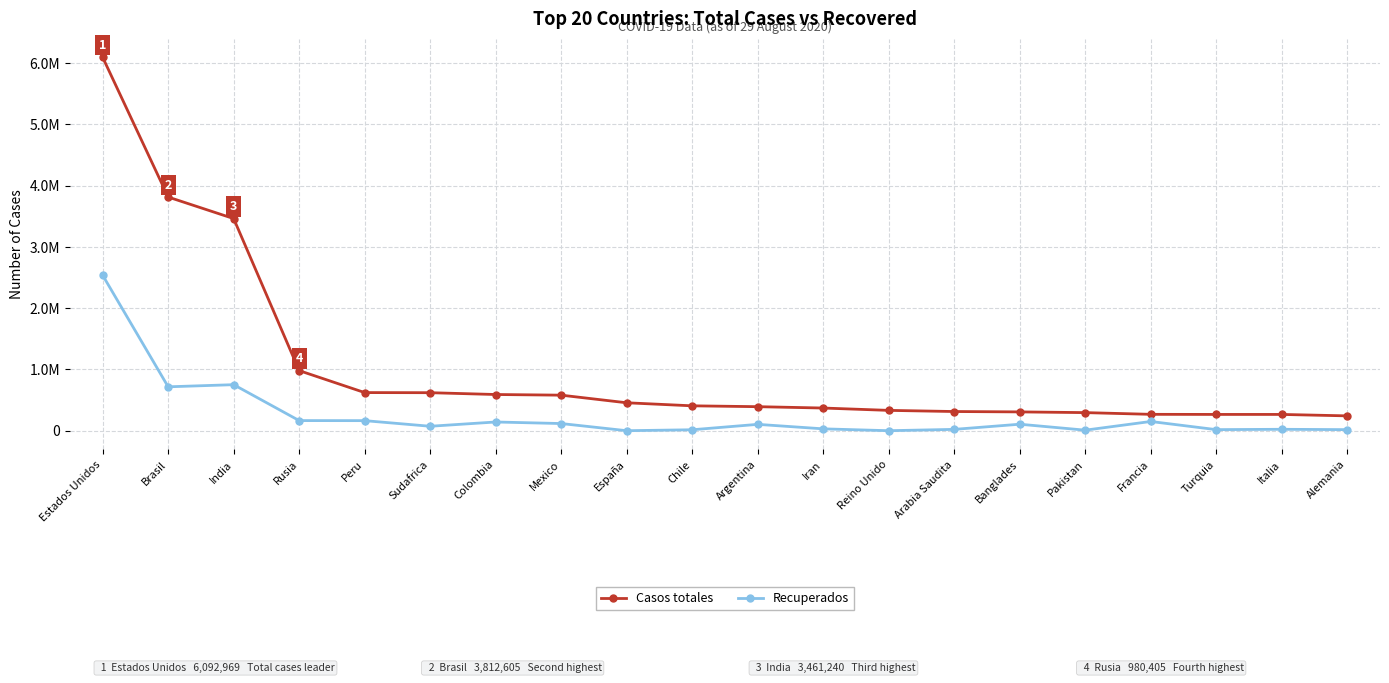

Reading left to right, what are all the values shown in this chart?

Casos totales: Estados Unidos=6092969	Brasil=3812605	India=3461240	Rusia=980405	Peru=621997	Sudafrica=620132	Colombia=590520	Mexico=579914	España=455621	Chile=405972	Argentina=392009	Iran=369911	Reino Unido=331644	Arabia Saudita=312924	Banglades=306794	Pakistan=295053	Francia=267077	Turquia=265515	Italia=265409	Alemania=242101
Recuperados: Estados Unidos=2536639	Brasil=716238	India=750989	Rusia=165025	Peru=164058	Sudafrica=72454	Colombia=142133	Mexico=116841	España=0	Chile=15388	Argentina=103573	Iran=30392	Reino Unido=0	Arabia Saudita=21708	Banglades=105784	Pakistan=8833	Francia=150304	Turquia=17461	Italia=23035	Alemania=17246